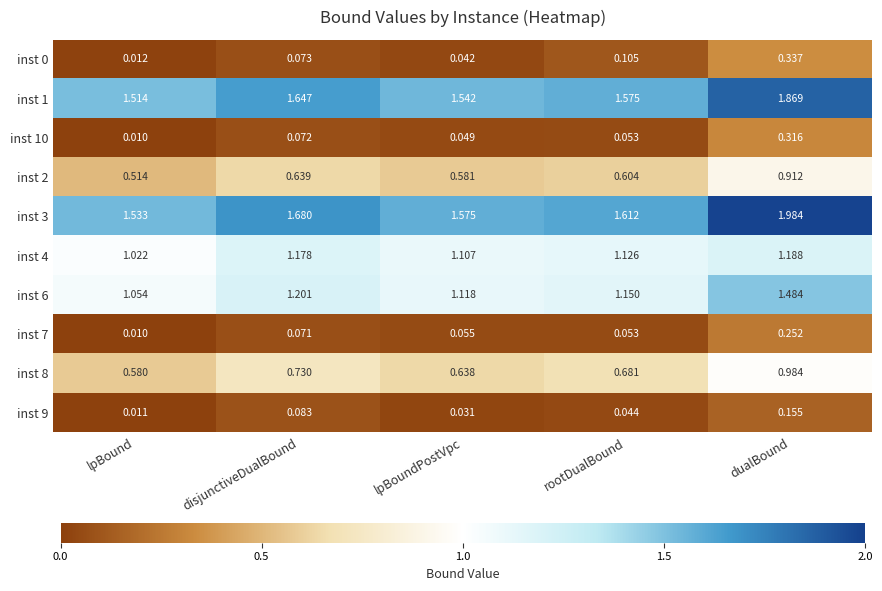

At which category is the sum across all series the highest?

dualBound